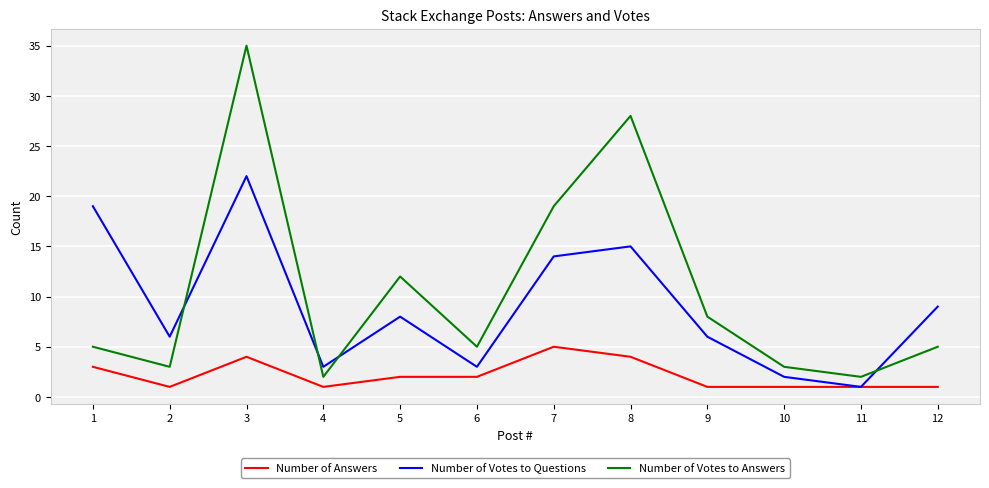

What is the difference between the Number of Votes to Questions values at 1 and 6?

16